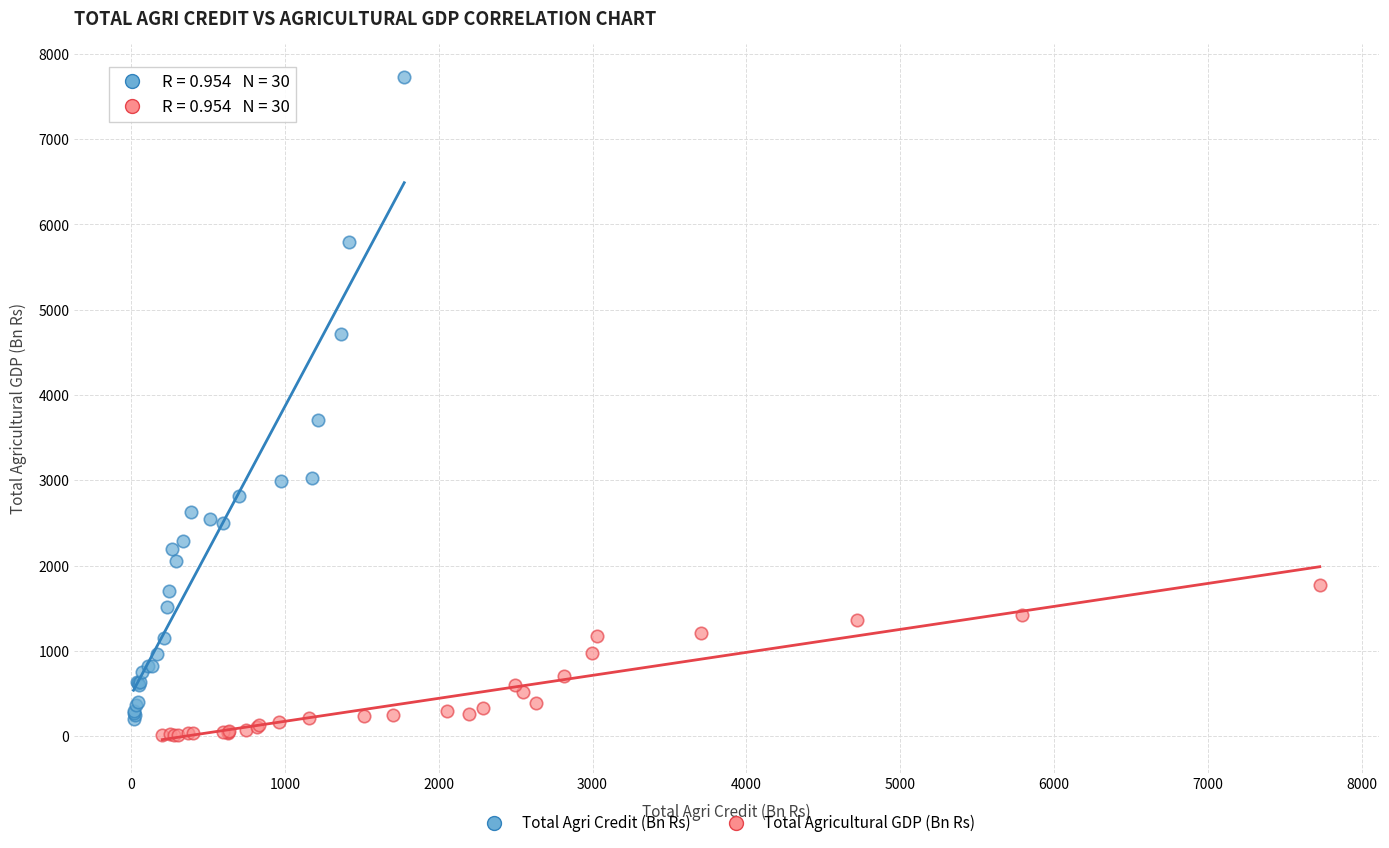

Which series reaches the maximum Y coordinate?

Total Agri Credit (Bn Rs)